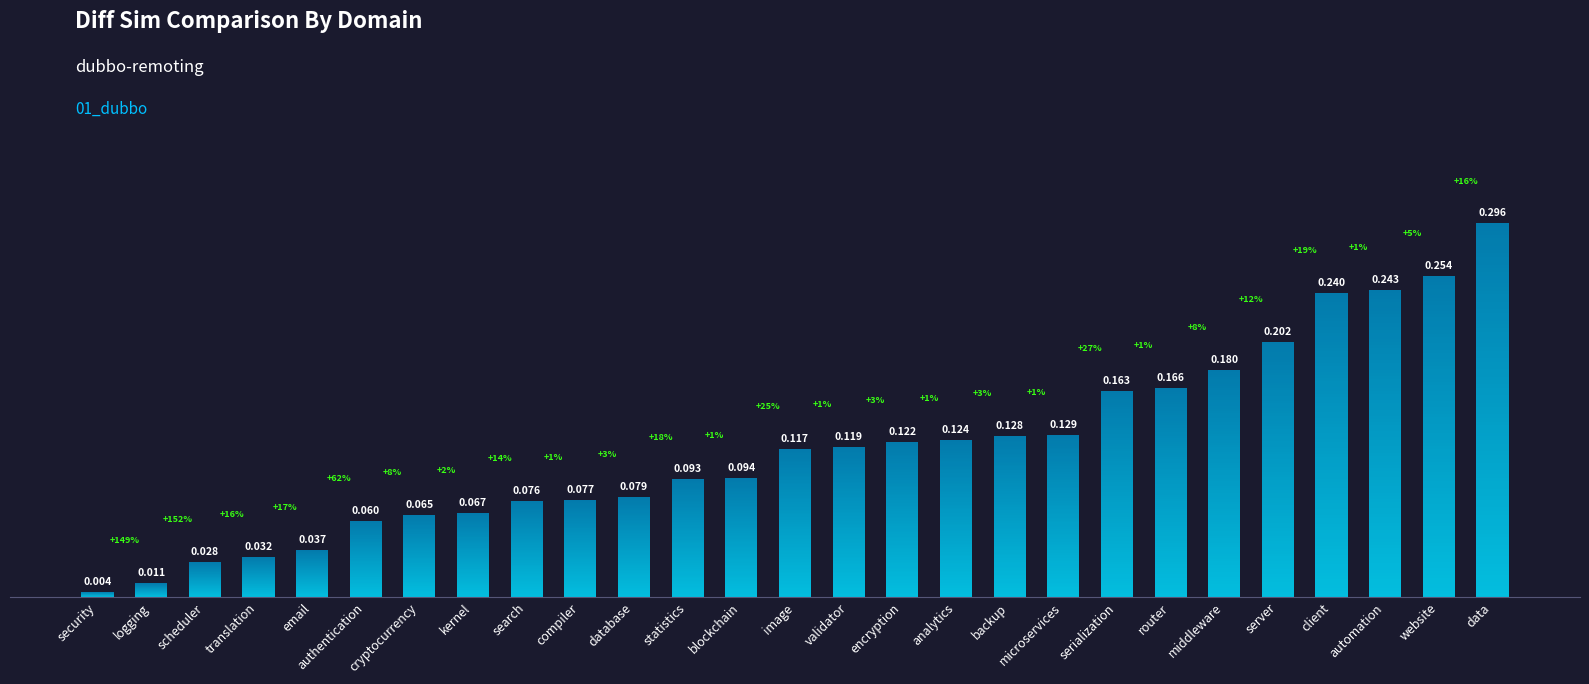

Are the bars horizontal?

No